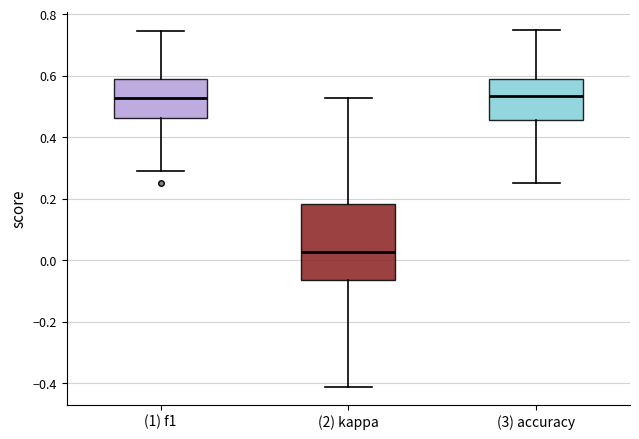

Where does the lower whisker of the box for (1) f1 end on the y-axis? The values are not printed on the chart, so give them approximately, as read against the axis.

0.30